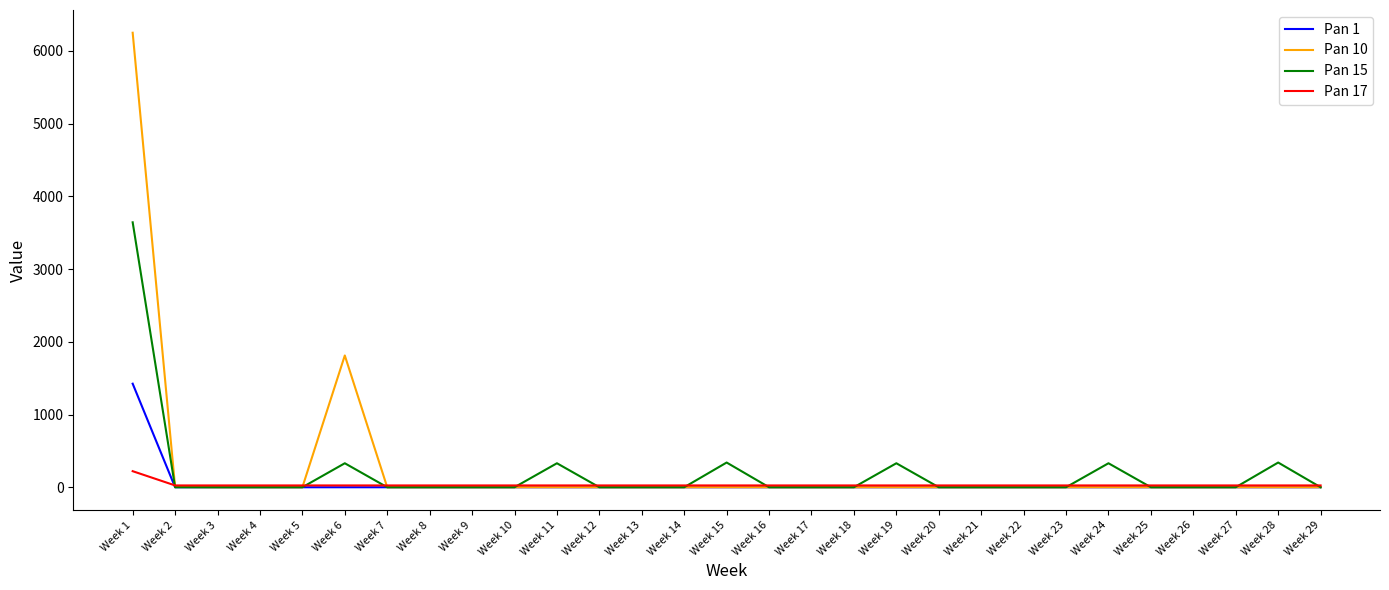

How many times do Pan 10 and Pan 17 cross each other?

3